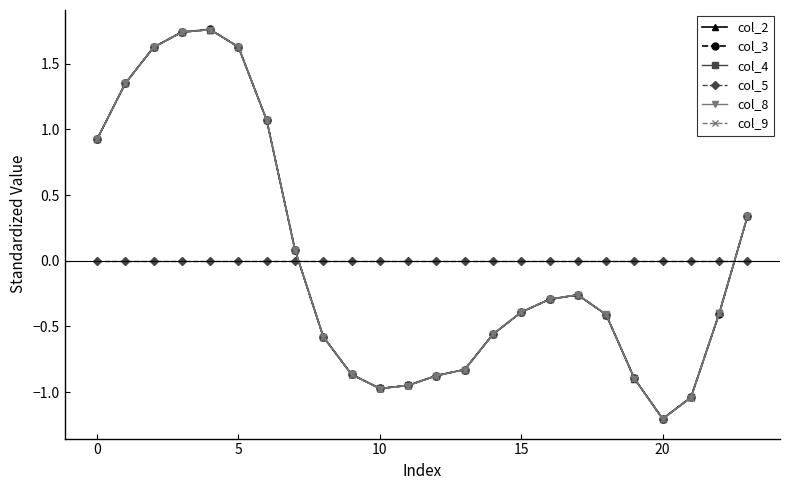

True or false: col_2 has more than 1 points higher than both neighbors.

True